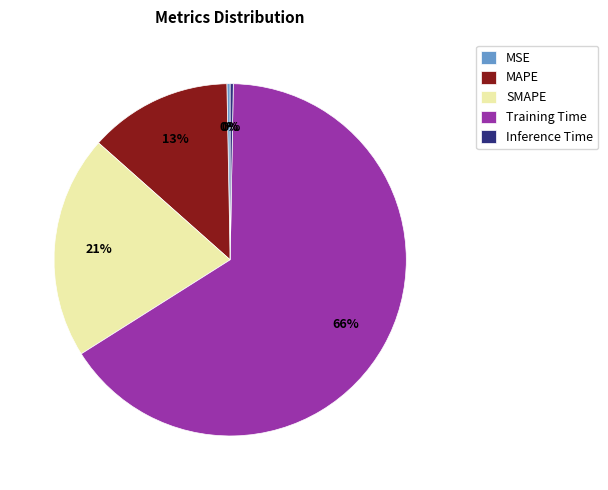

How many segments does this pie chart have?

5